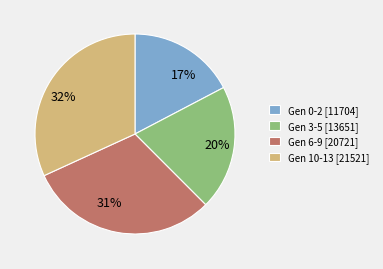

What percentage is the Gen 3-5 [13651] slice, to the nearest percent?

20%